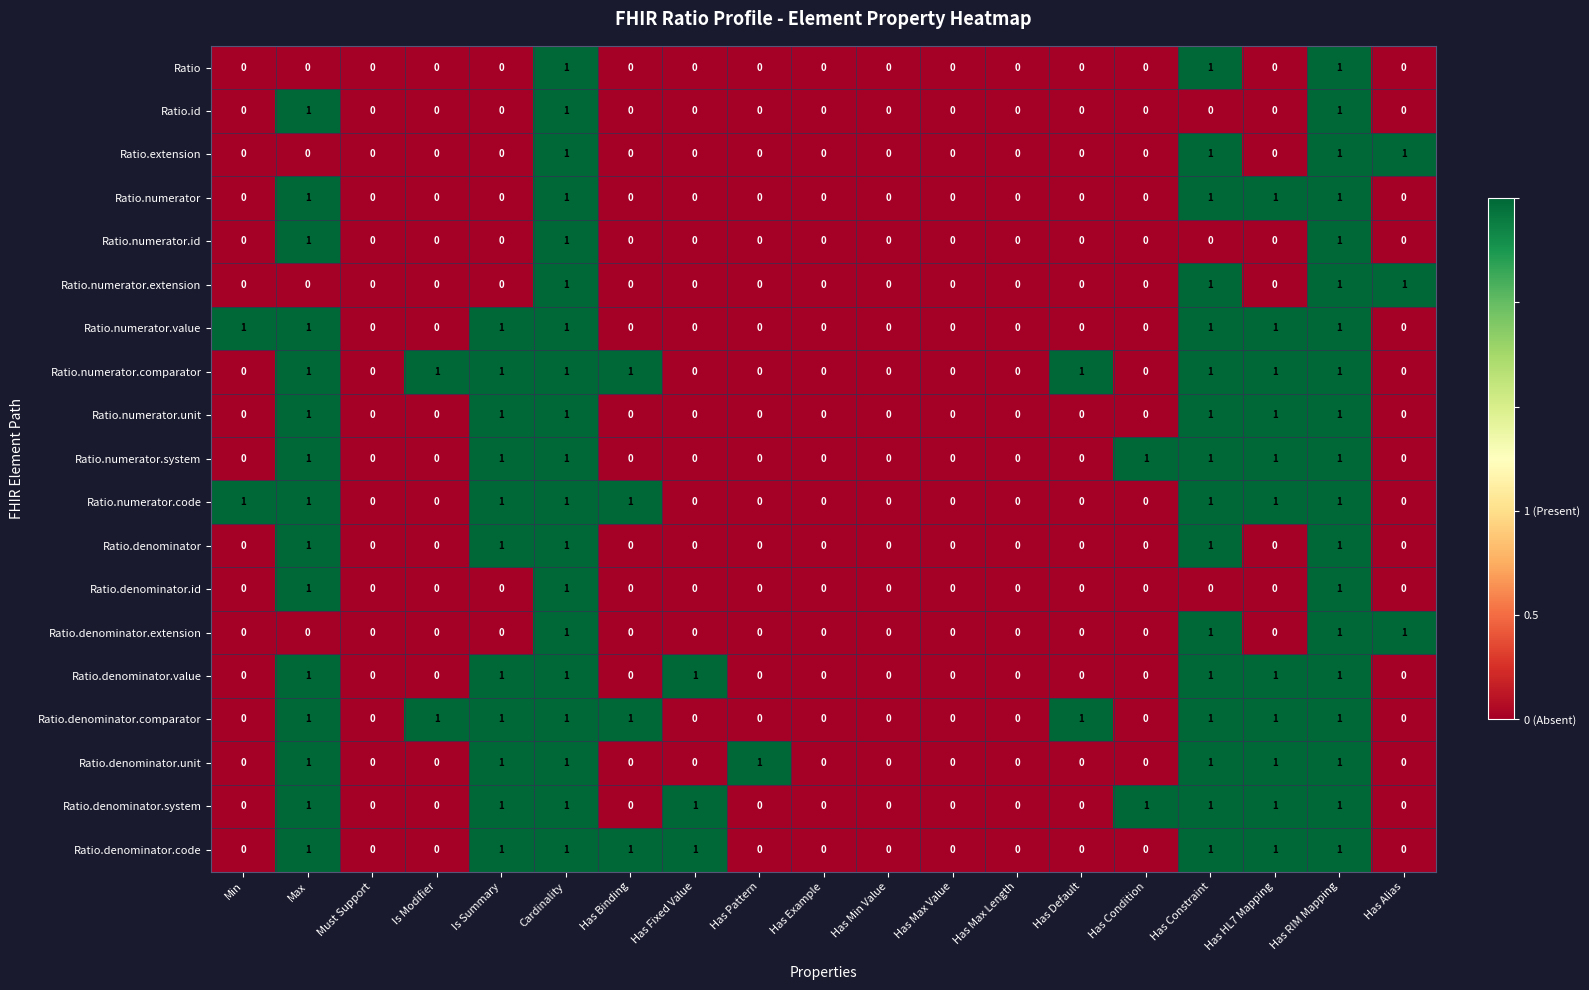

The Ratio.numerator.extension series shows -1 at Must Support. True or false?

False